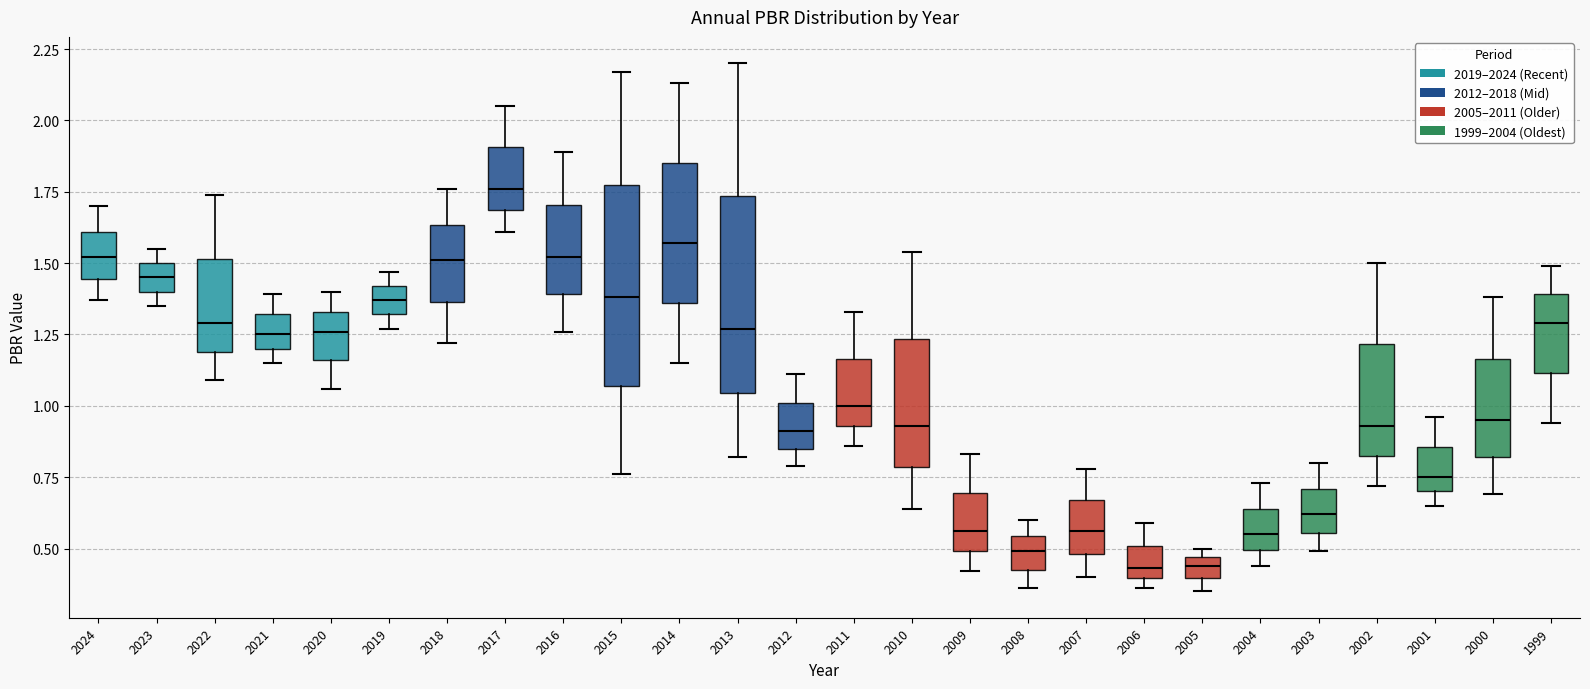

Where is the lower edge of the box at x = 2024 on the y-axis? The values are not printed on the chart, so give them approximately, as read against the axis.

1.45